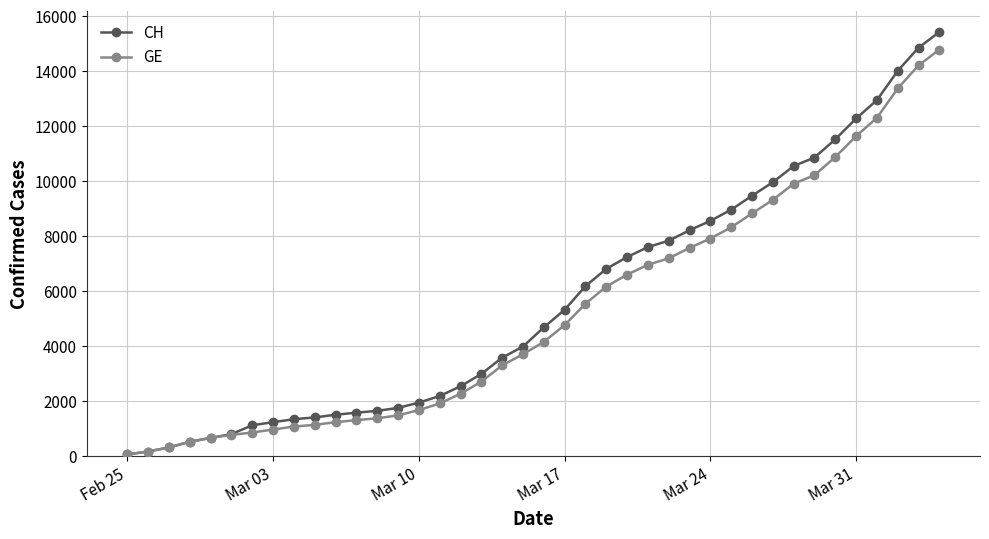

Which series has the widest spread of values?

CH